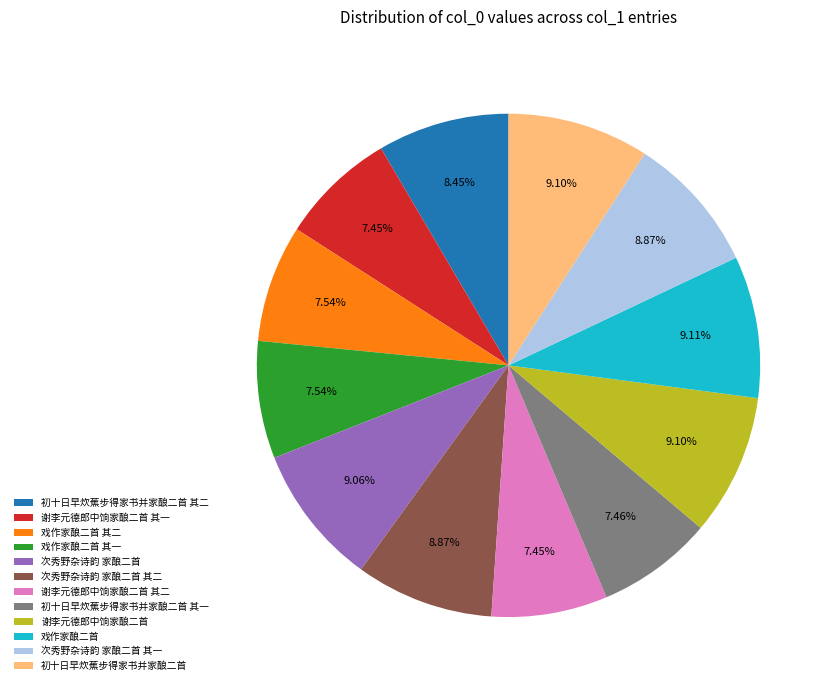

Does any single category account for the majority?

No